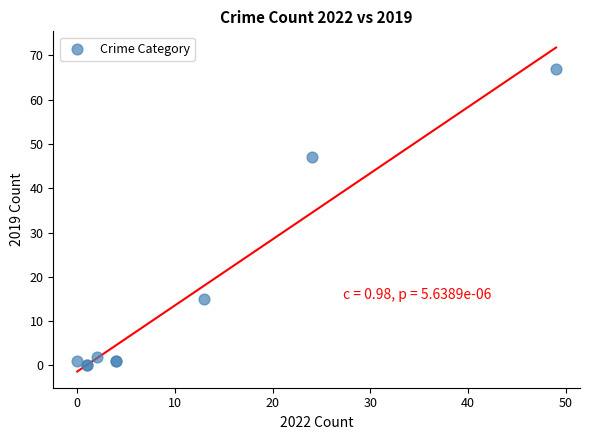

What Y value in the scatter plot is closest to 33?

47